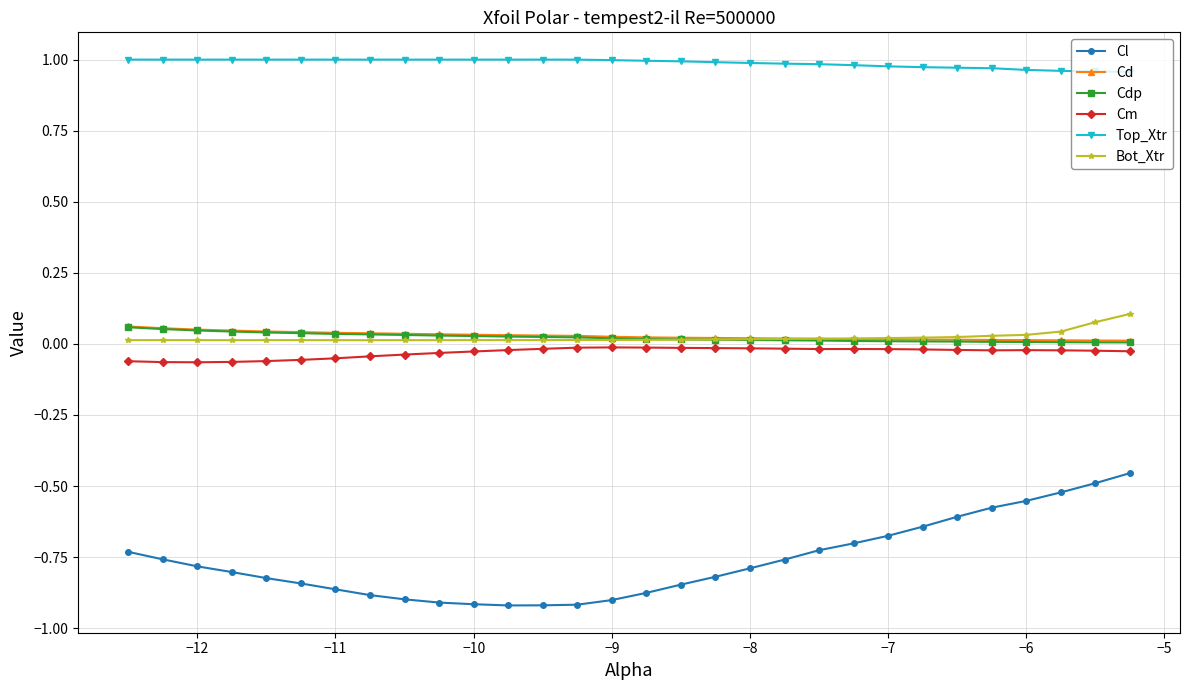

Which series has the widest spread of values?

Cl